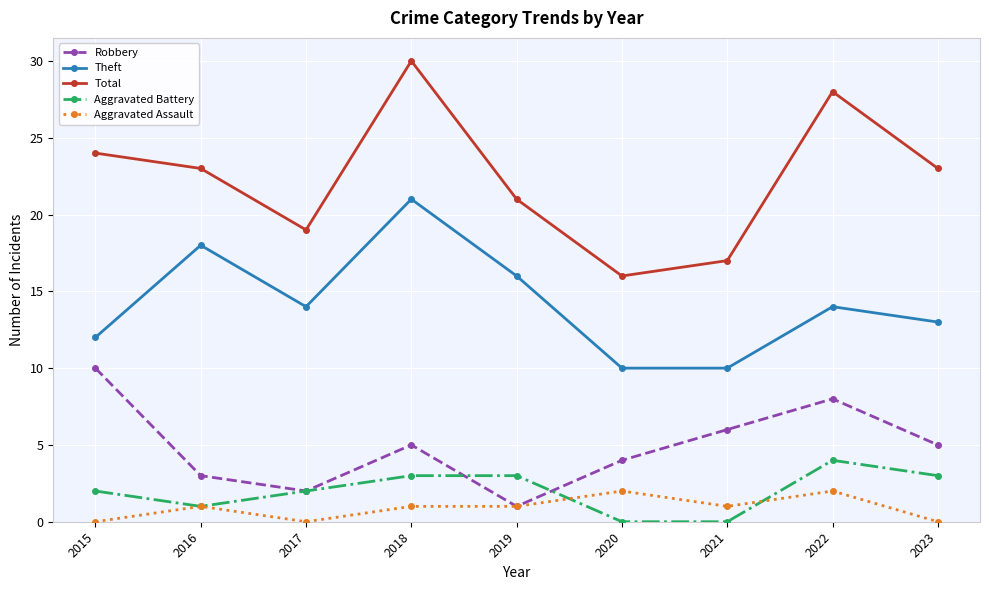

At which label does Total reach its peak?

2018